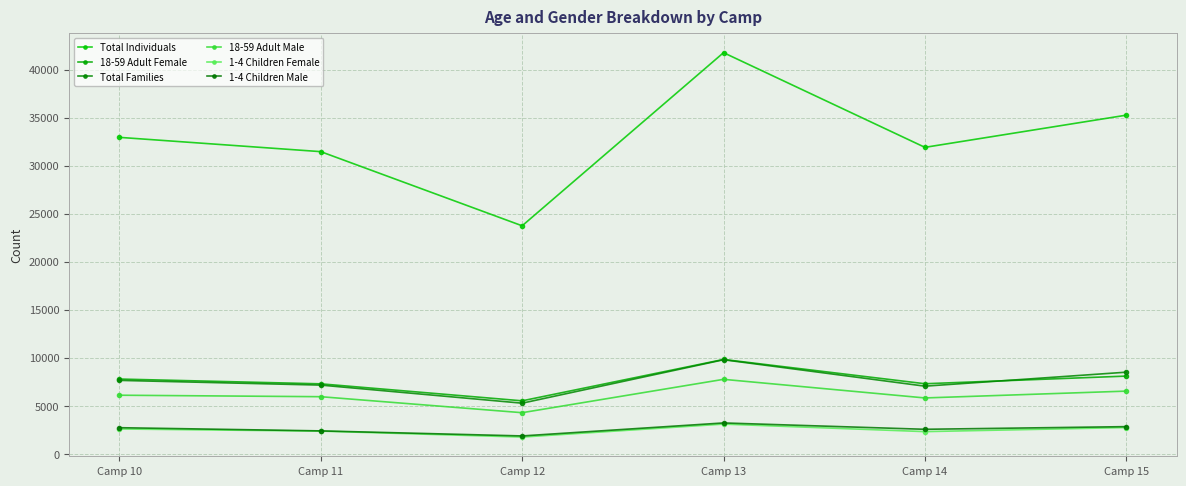

The 18-59 Adult Male series shows 2548 at Camp 15. True or false?

False